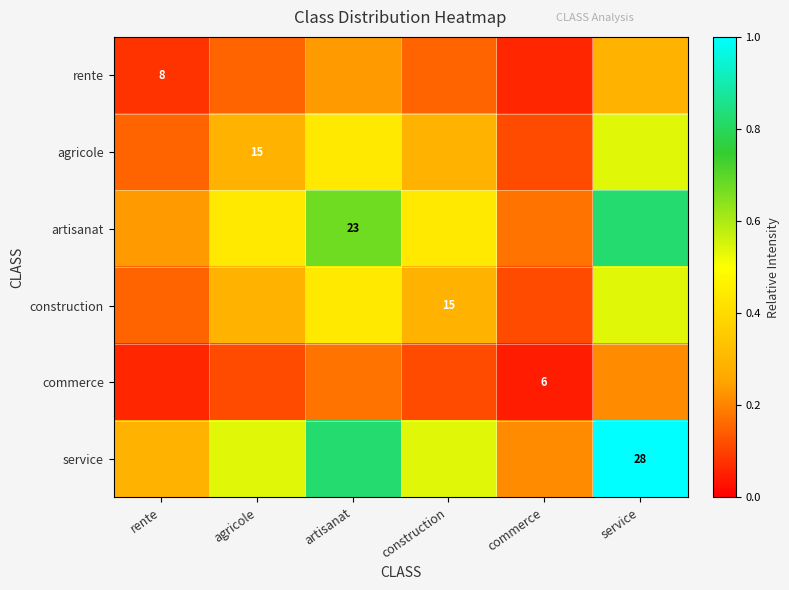

Which series changed the most between agricole and commerce?

service